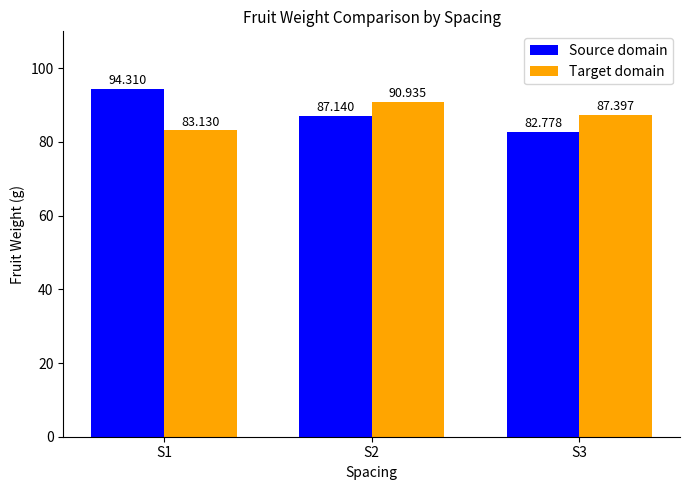

Rank the series by their maximum value, from highest to lowest.

Source domain, Target domain